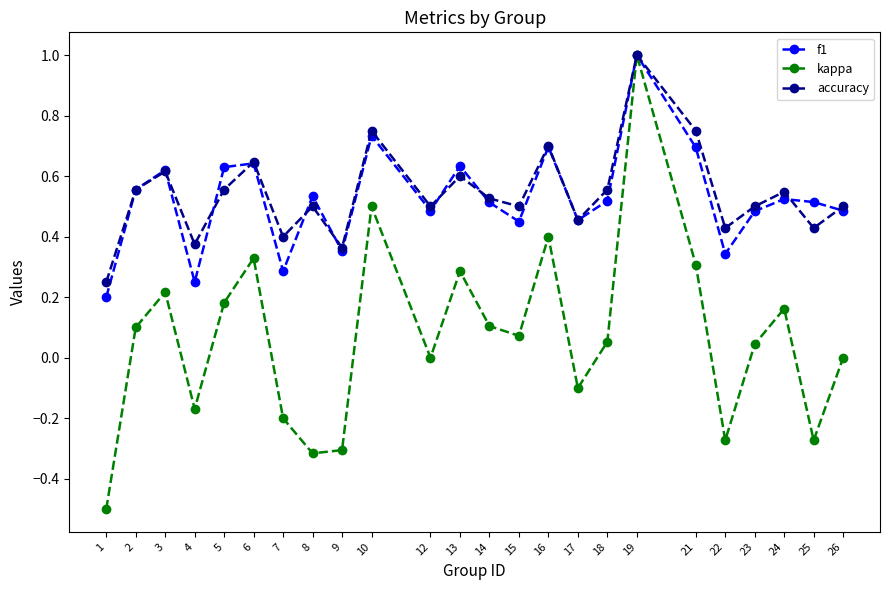

The value of kappa at 6 is 0.3. True or false?

True